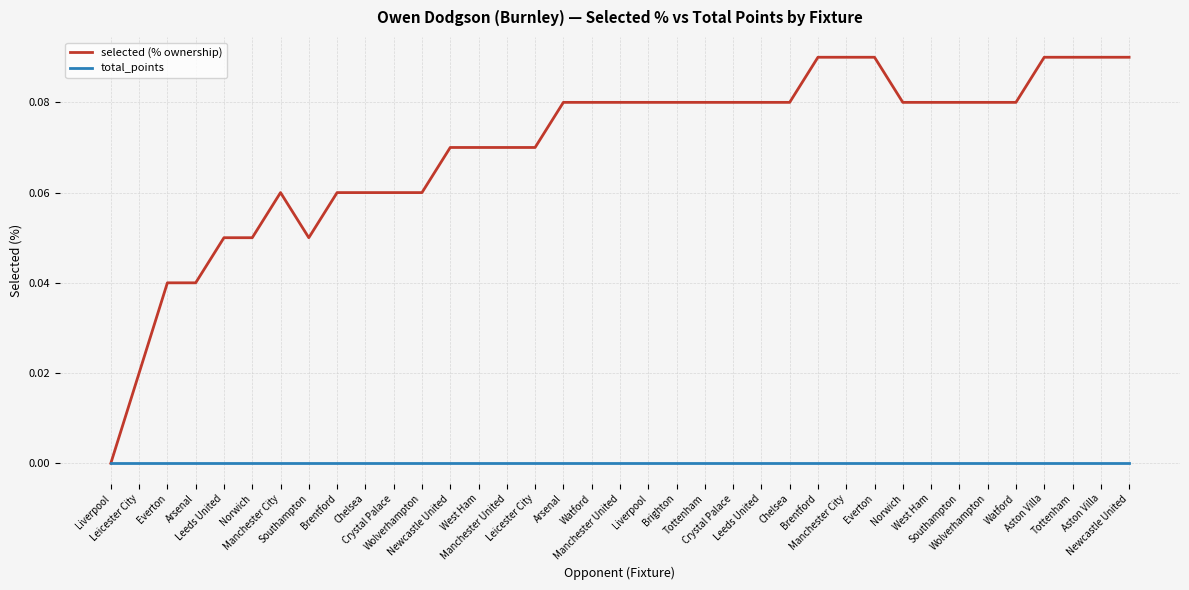

What are all the series names shown in the legend?

selected (% ownership), total_points